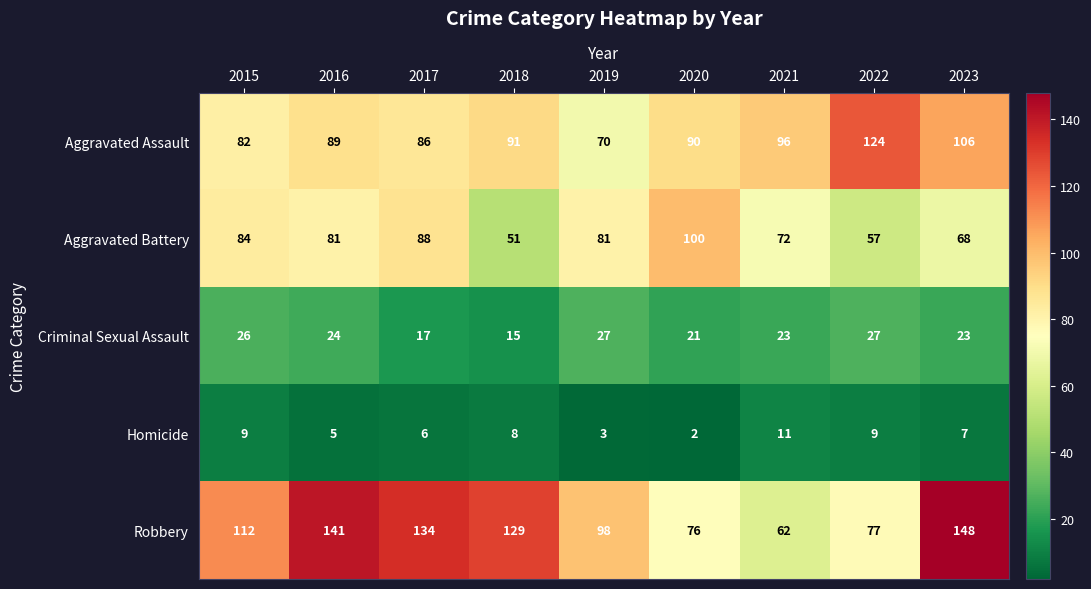

Count the Homicide values in the range 5 to 9.

6